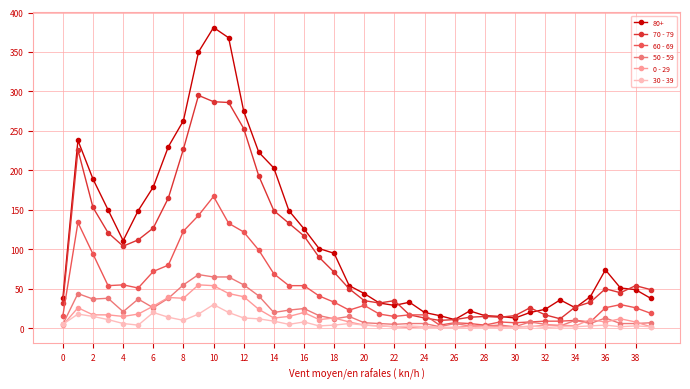

True or false: 50 - 59 has more than 1 points higher than both neighbors.

True